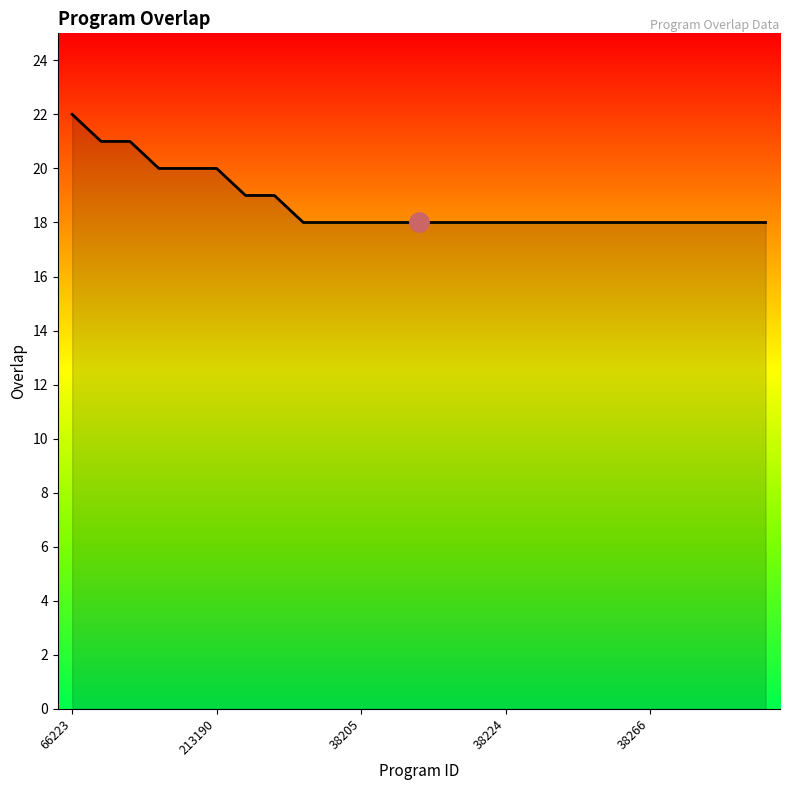

Reading left to right, list all the values displayed in this chart.

22	21	21	20	20	20	19	19	18	18	18	18	18	18	18	18	18	18	18	18	18	18	18	18	18